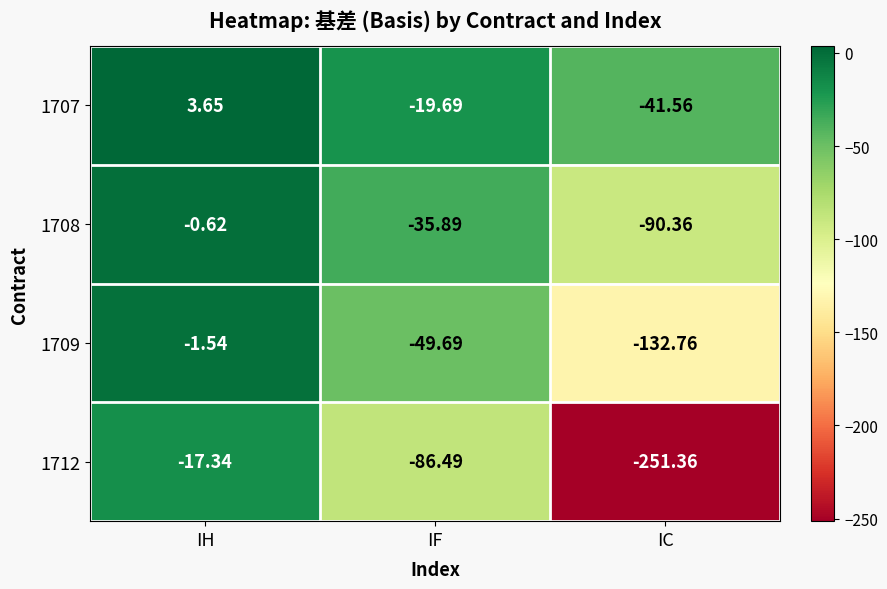

Where is 1708 nearest to the value -45?

IF